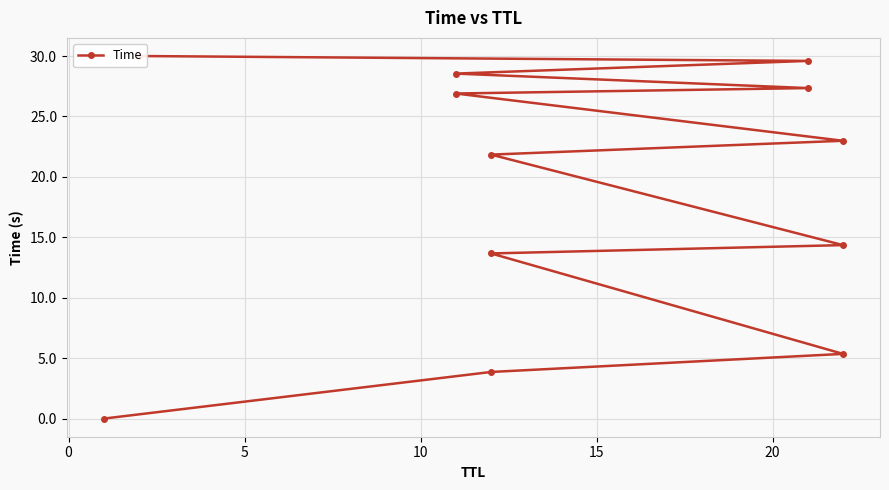

True or false: the data has more than 0 interior local peaks.

False